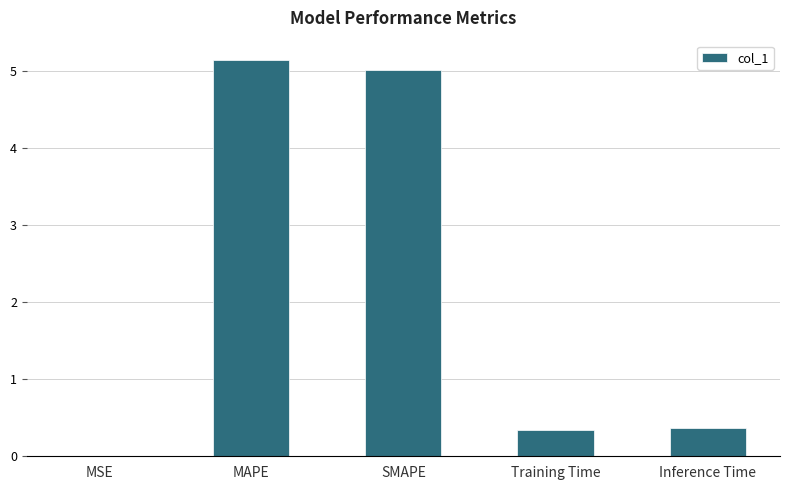

What is the approximate value at Inference Time?

0.4